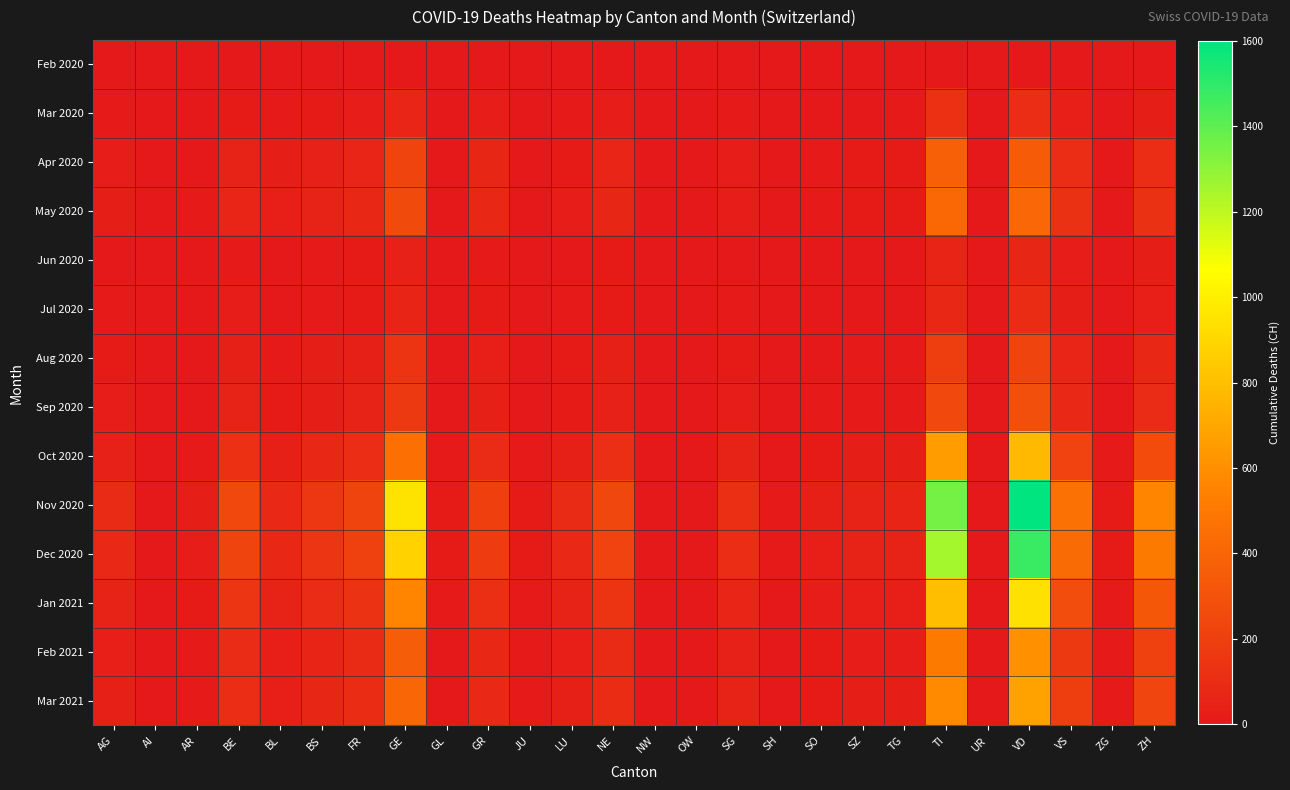

Rank the series at JU from highest to lowest value.

Nov 2020, Dec 2020, Jan 2021, Oct 2020, Mar 2021, Feb 2021, Sep 2020, Aug 2020, Apr 2020, May 2020, Jul 2020, Jun 2020, Feb 2020, Mar 2020